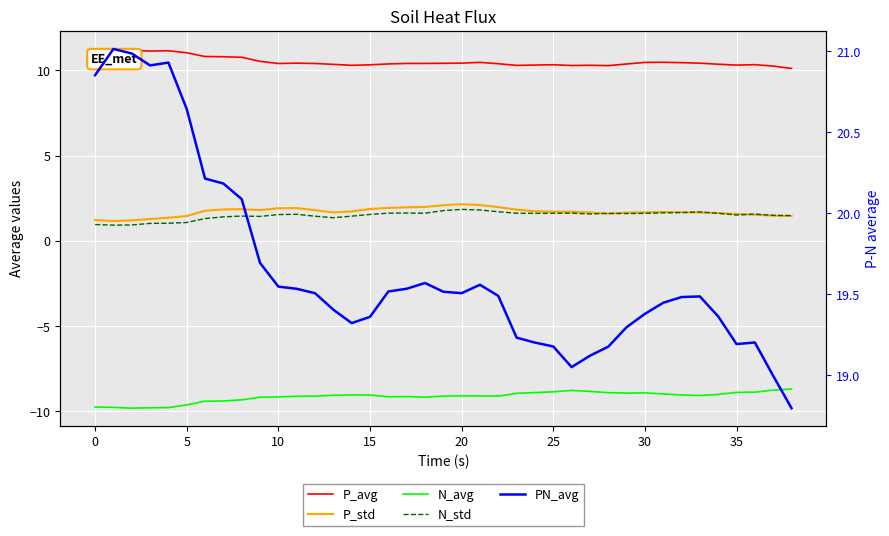

What are all the series names shown in the legend?

P_avg, P_std, N_avg, N_std, PN_avg